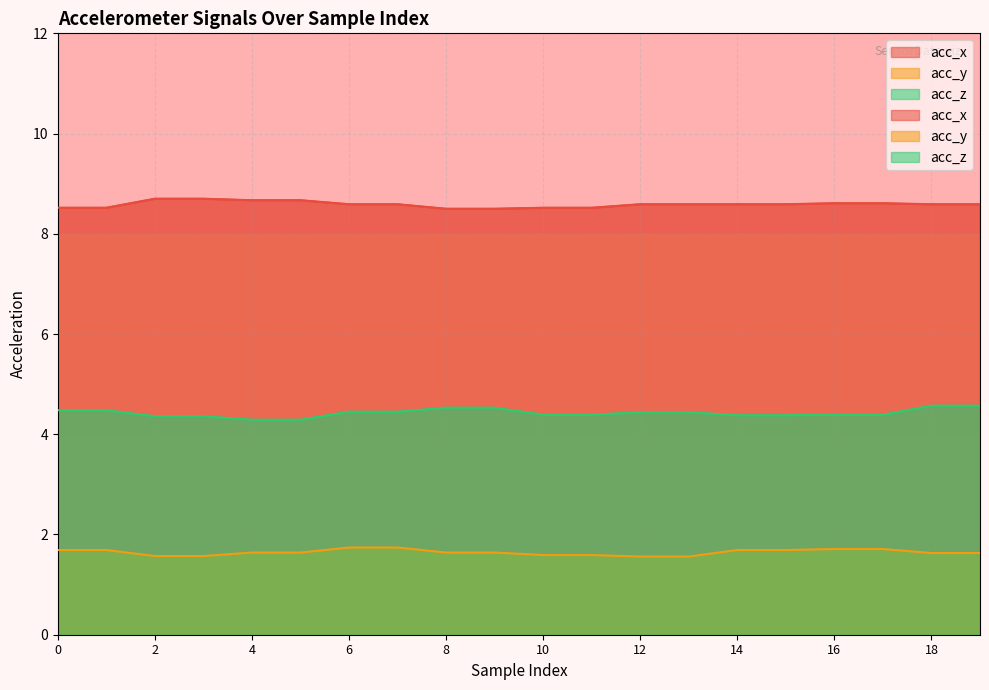

Rank the categories by acc_z value from highest to lowest.

18, 19, 8, 9, 0, 1, 6, 7, 12, 13, 10, 11, 16, 17, 14, 15, 2, 3, 4, 5